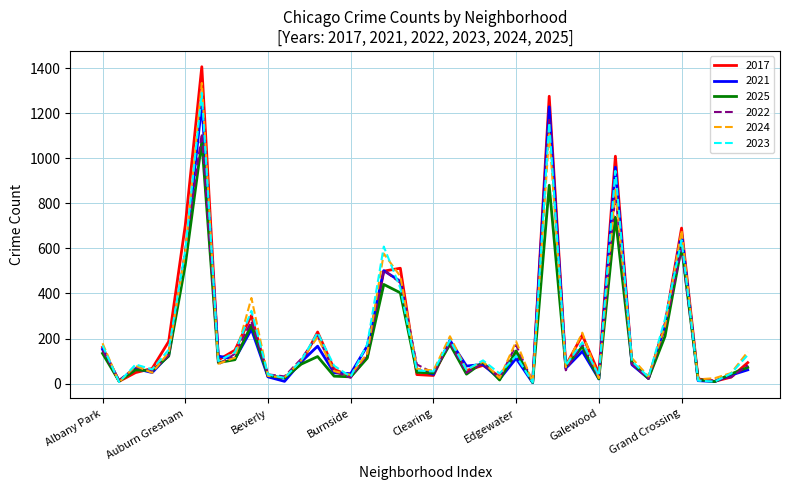

Which series has the widest spread of values?

2017